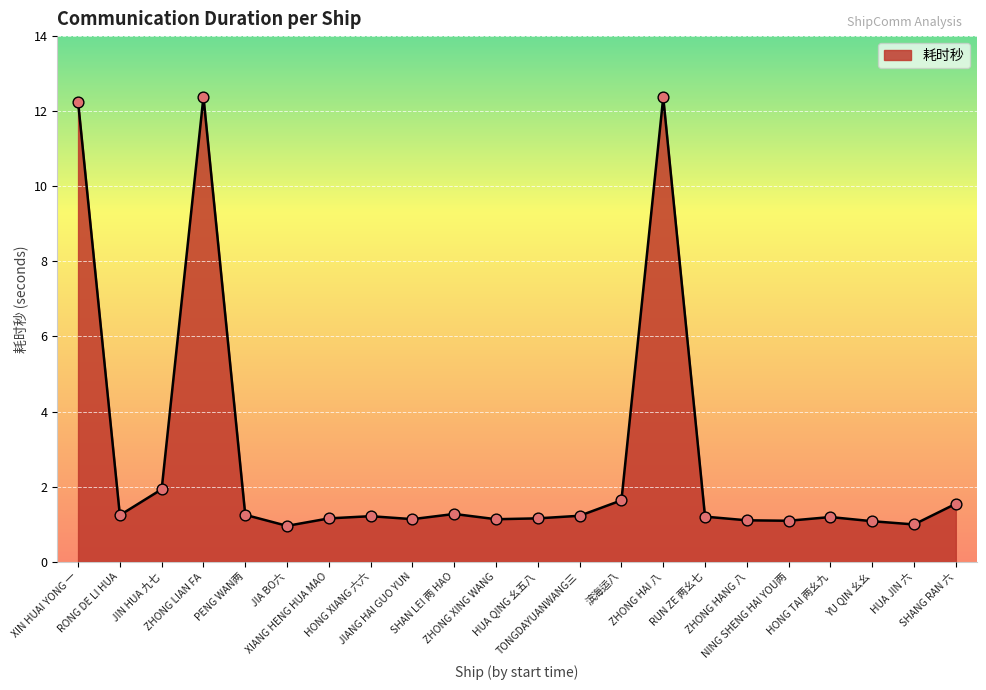

Approximately how many times larger is the value at HONG XIANG 六六 compared to ZHONG LIAN FA?

0.1